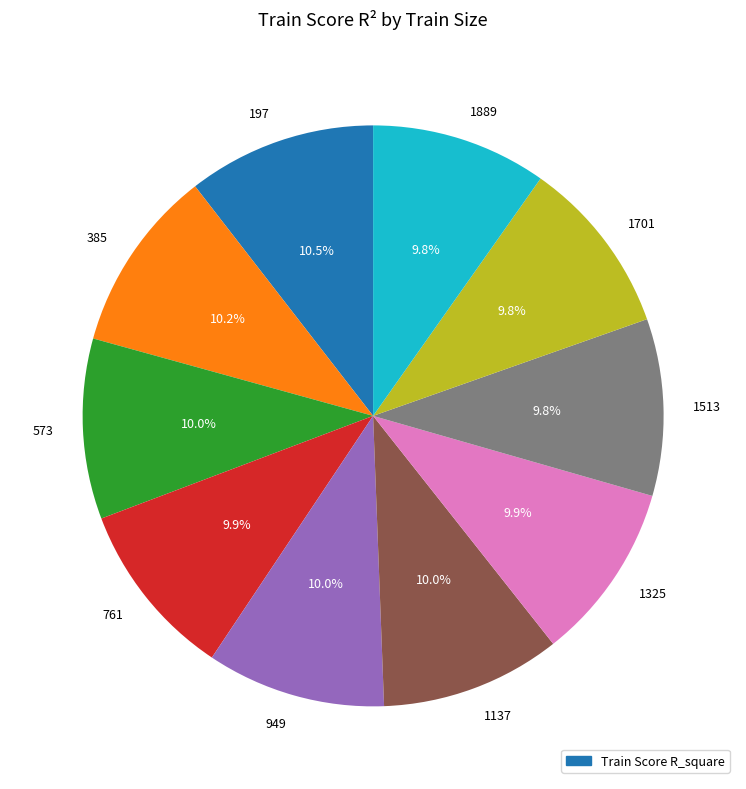

Count the number of slices in the pie.

10